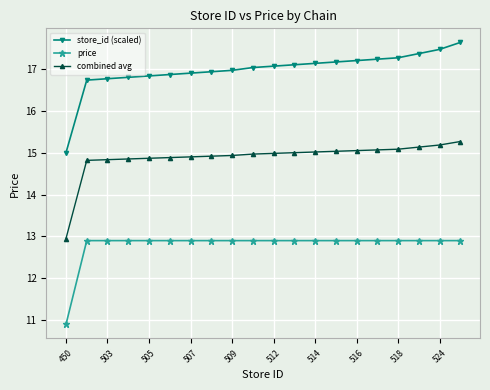

Rank the series by their average value, from lowest to highest.

price, combined avg, store_id (scaled)